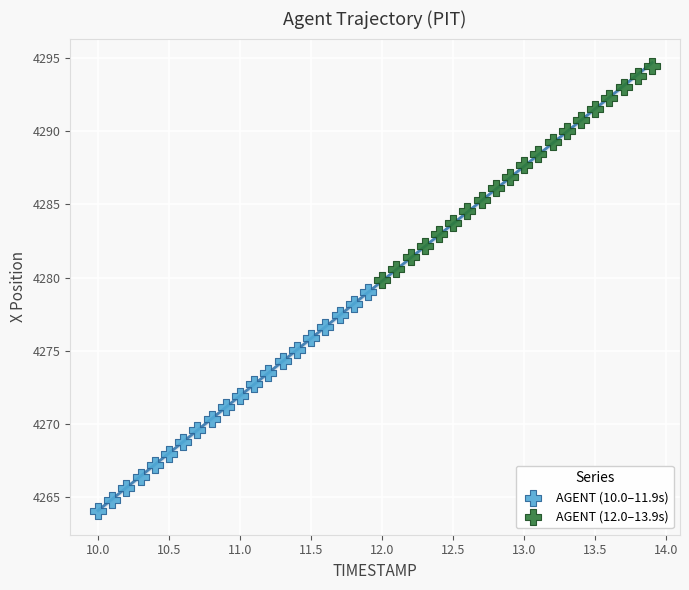

What are all the series names shown in the legend?

AGENT (10.0–11.9s), AGENT (12.0–13.9s)